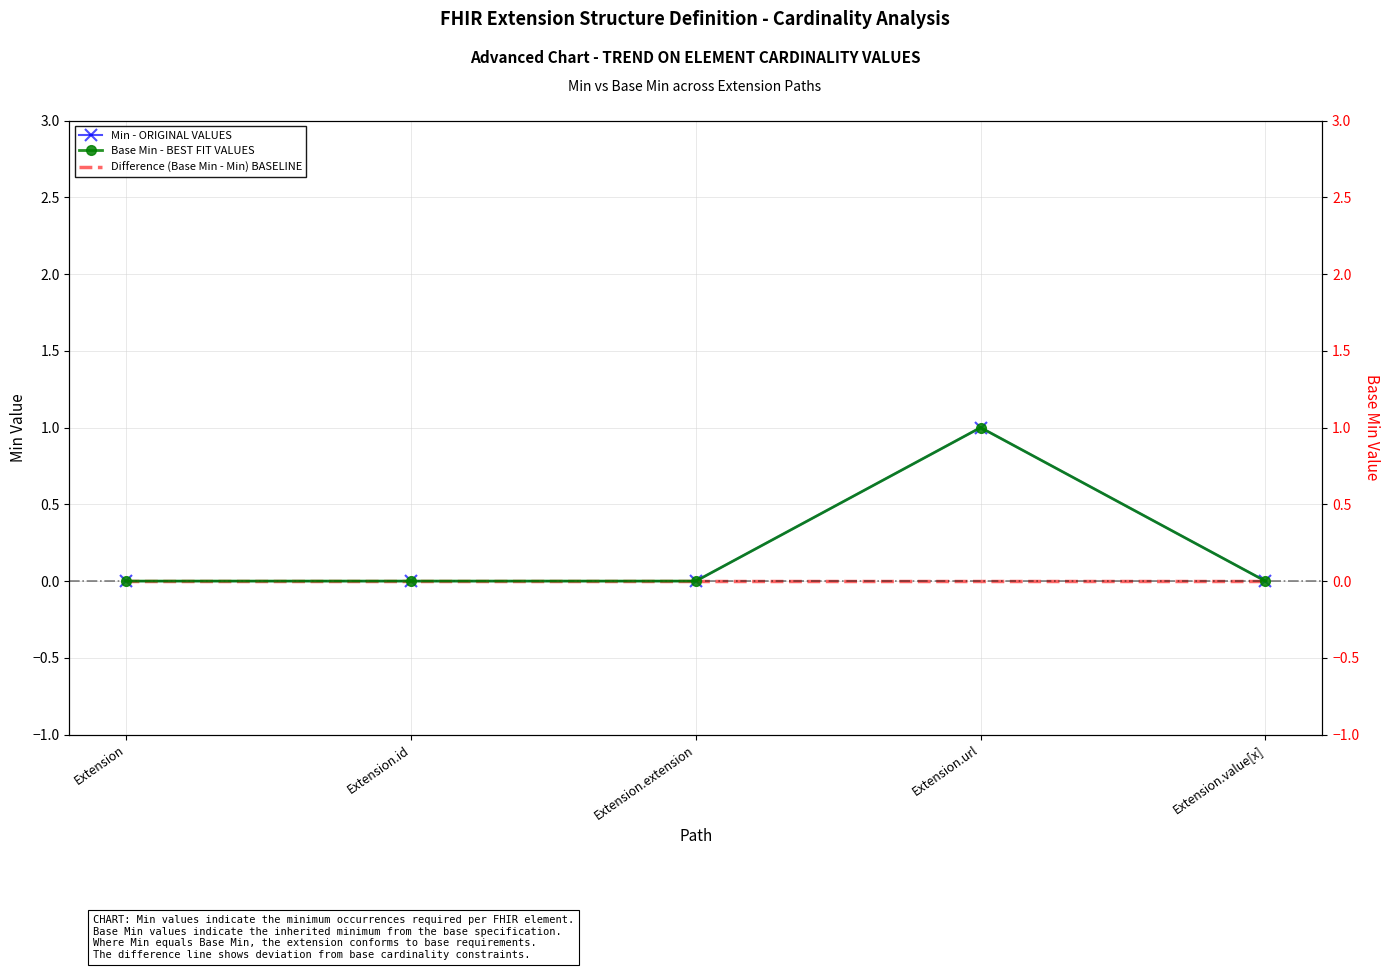

Does the chart have visible grid lines?

Yes